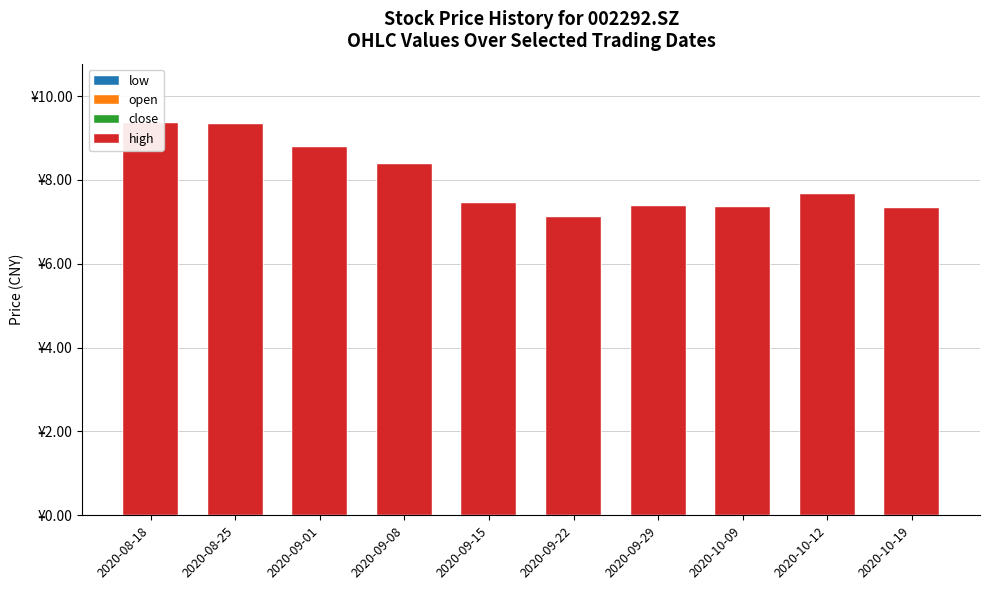

Is it true that open equals 9.8 at 2020-09-22?

False